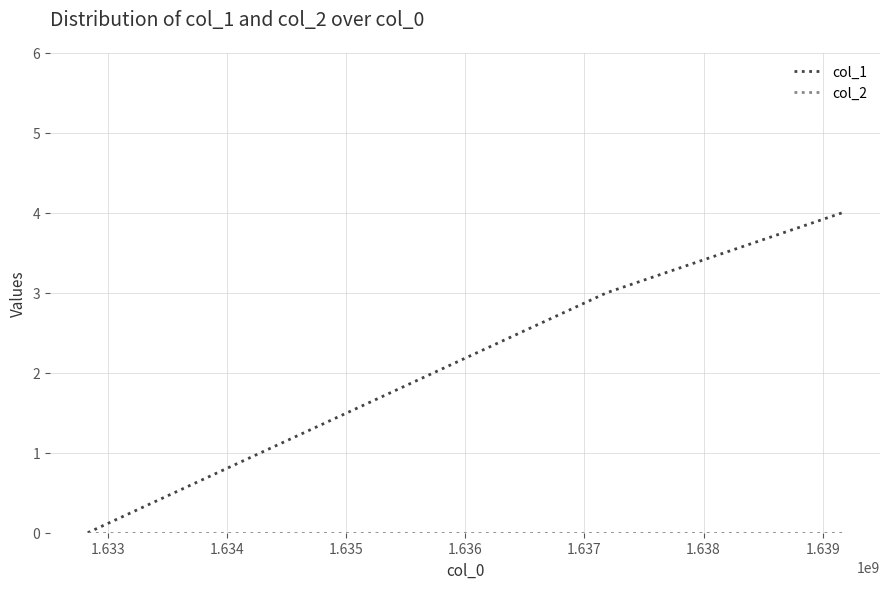

Which series has the largest total across all categories?

col_1